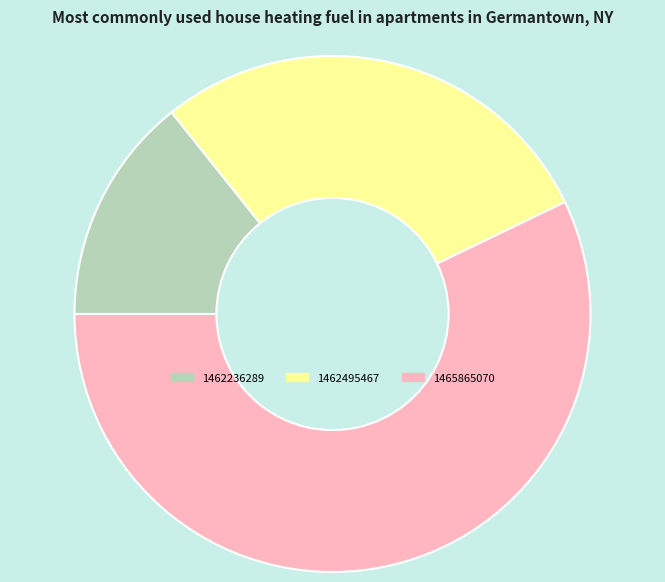

Do 1462495467 and 1462236289 together represent more than half of the pie?

No